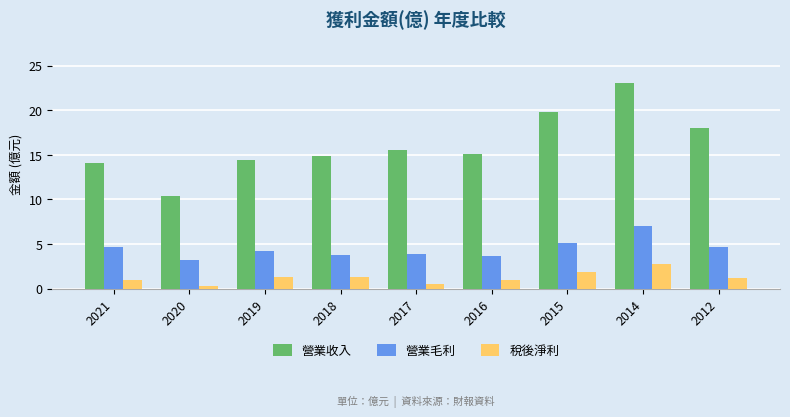

Does the chart contain stacked bars?

No